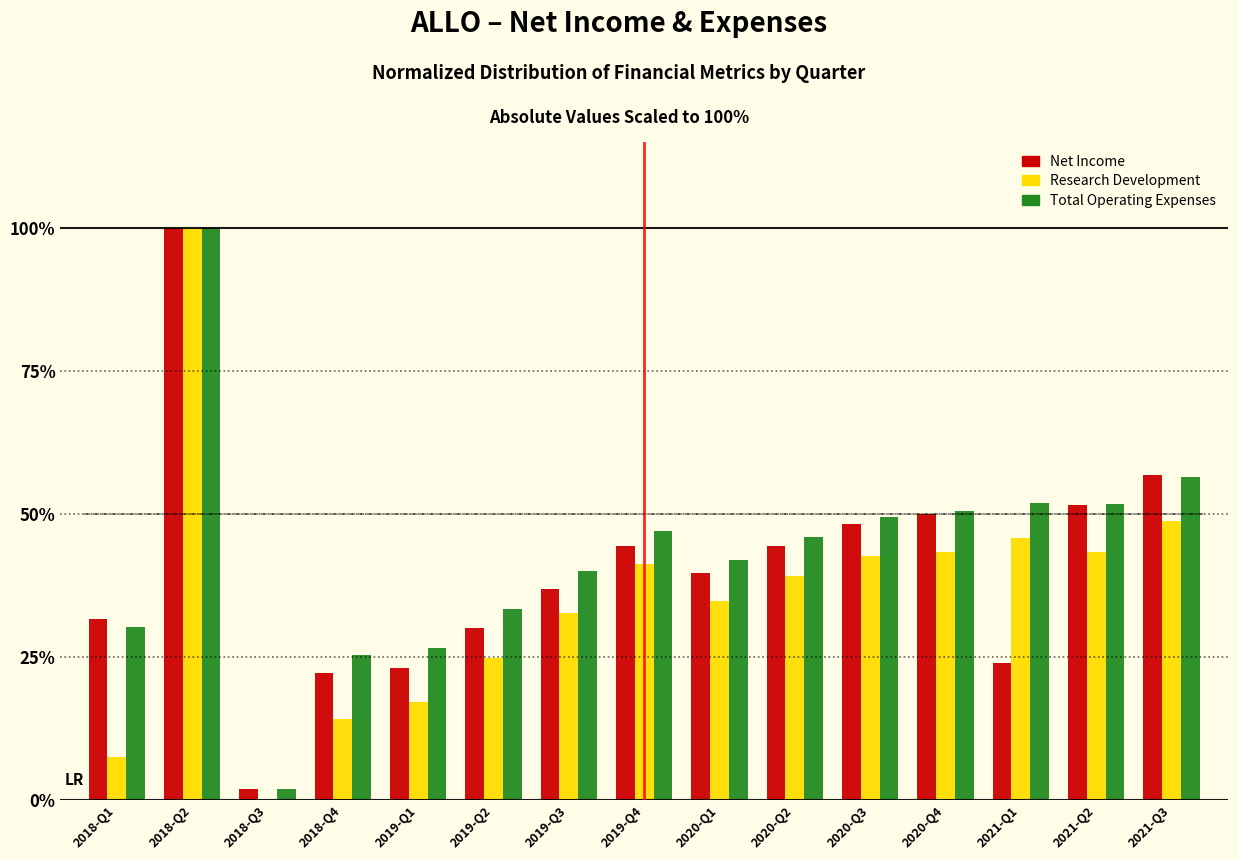

True or false: Net Income has a value of 48.1 at 2020-Q3.

True